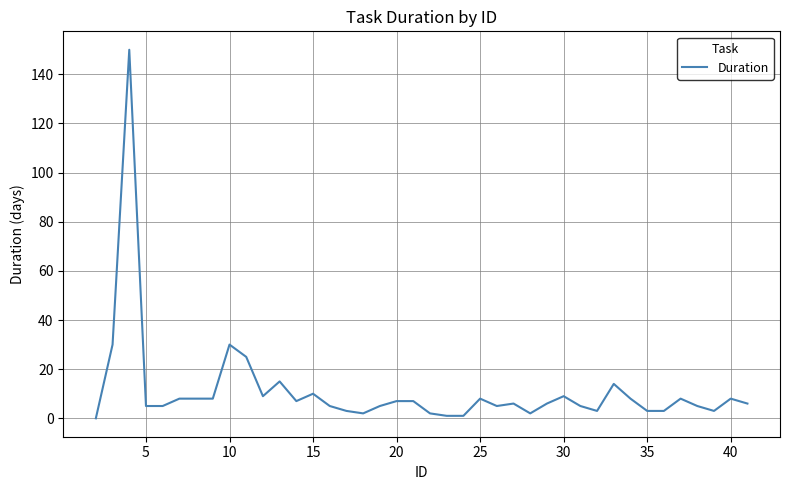

What is the difference between the maximum and minimum values?

150